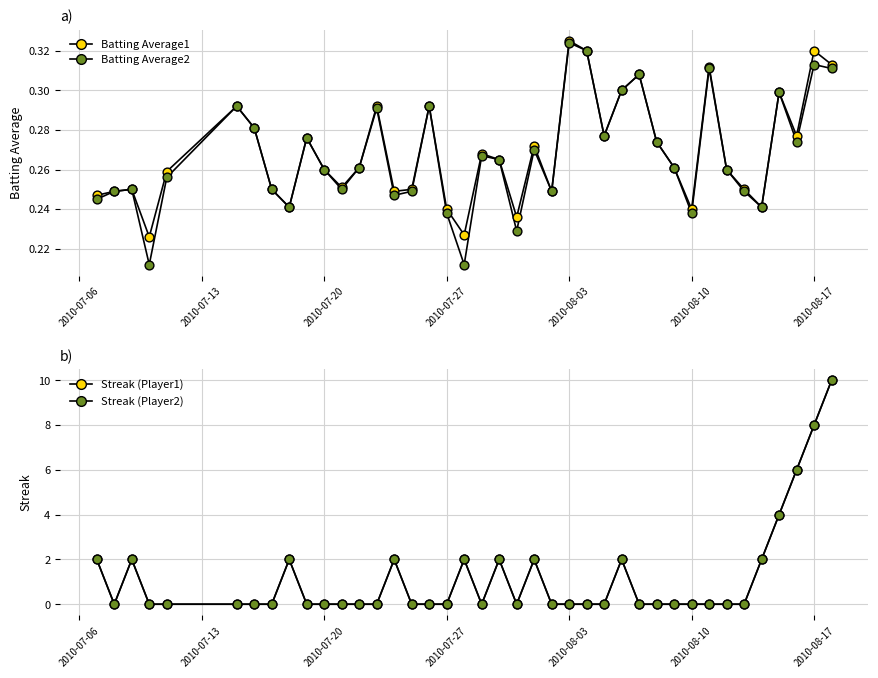

Is the value of Batting Average1 at 27 greater than the value of Batting Average2 at 38?

No